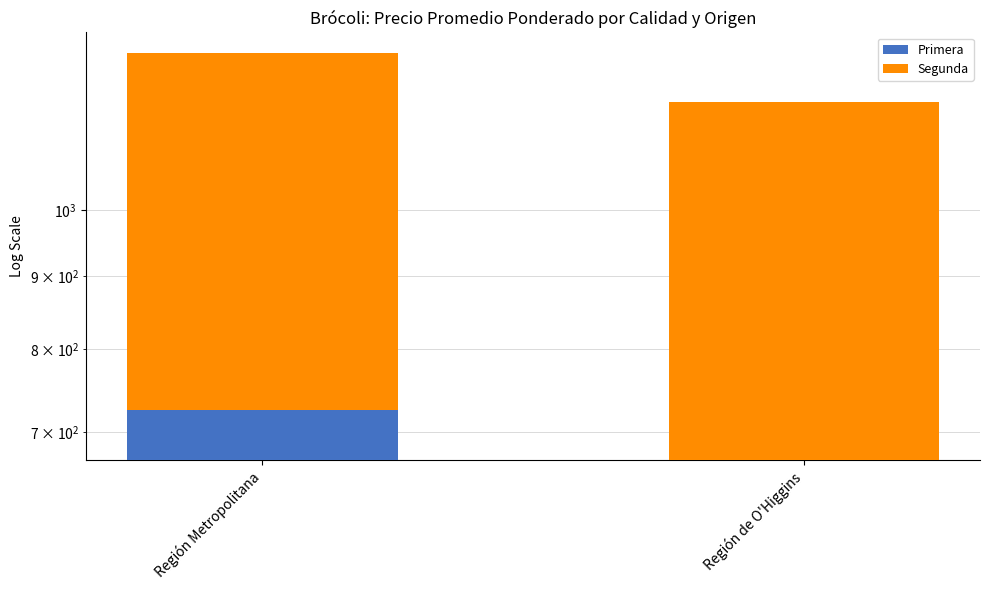

Count the number of categories in the chart.

2